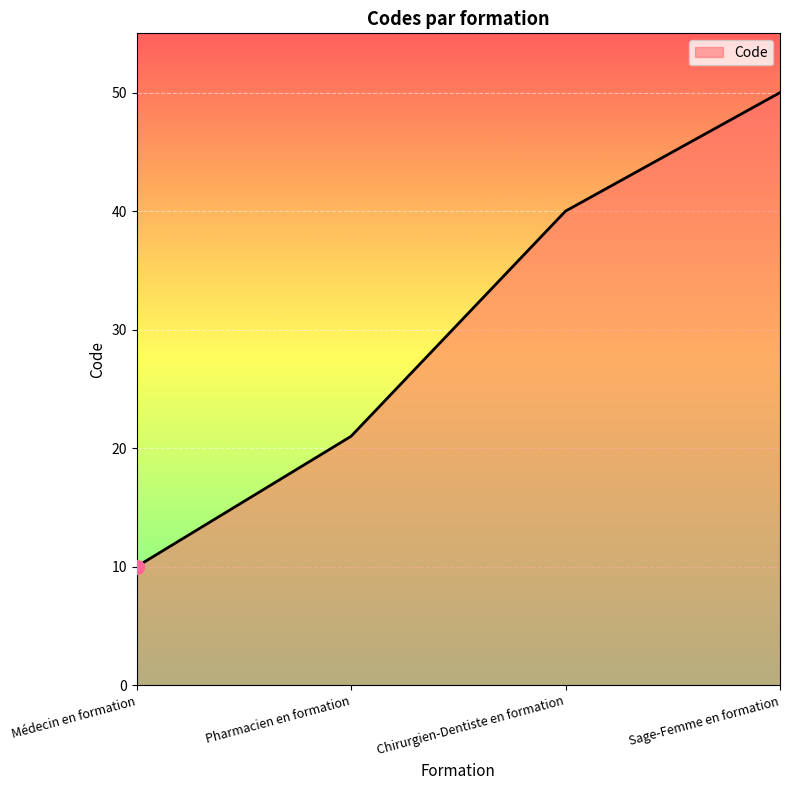

True or false: the data shows 89 at Sage-Femme en formation.

False